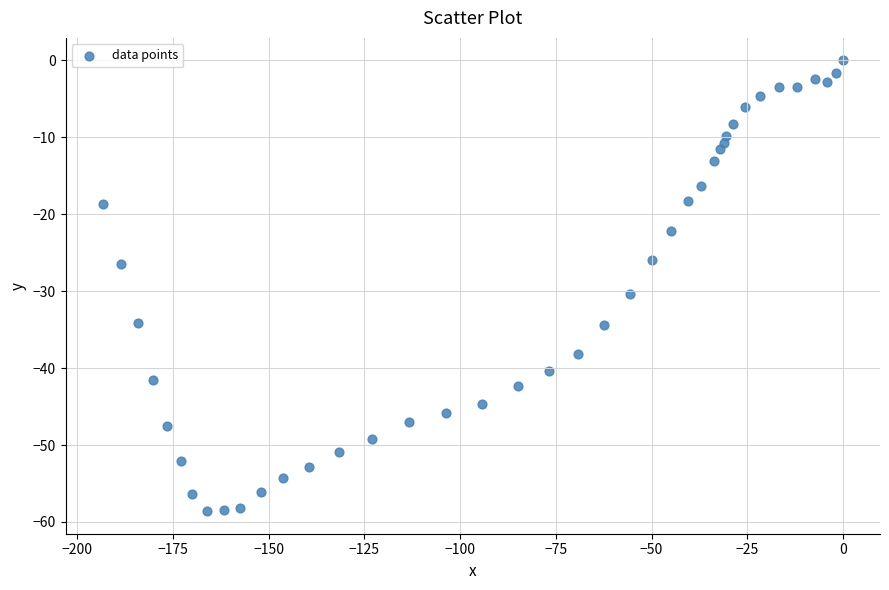

What Y value in the scatter plot is closest to -29?

-30.4